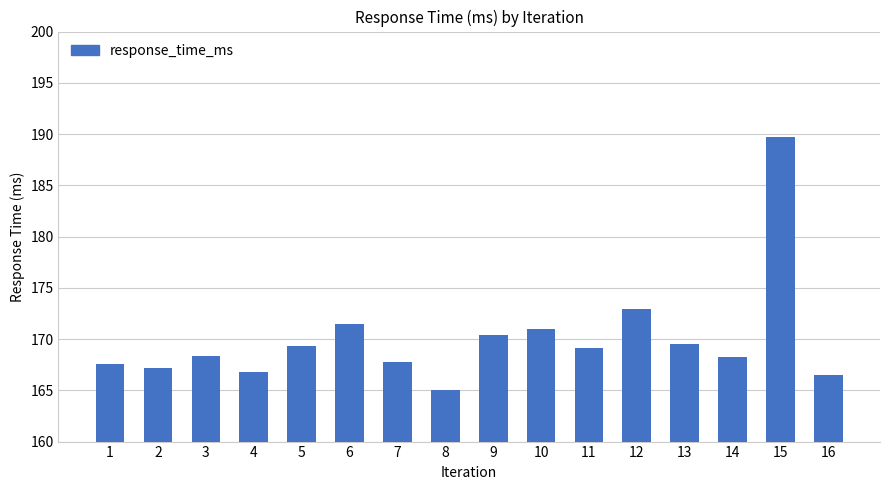

What is the value of the 8th bar from the left?

165.0